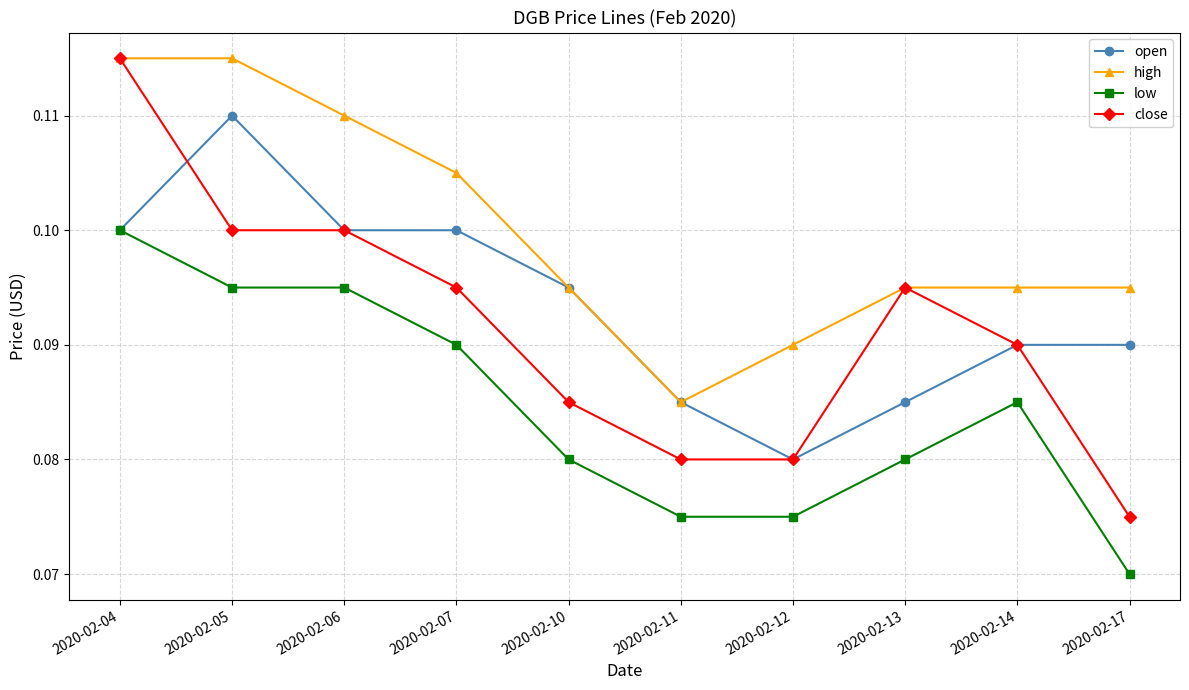

Which series has the largest total across all categories?

high